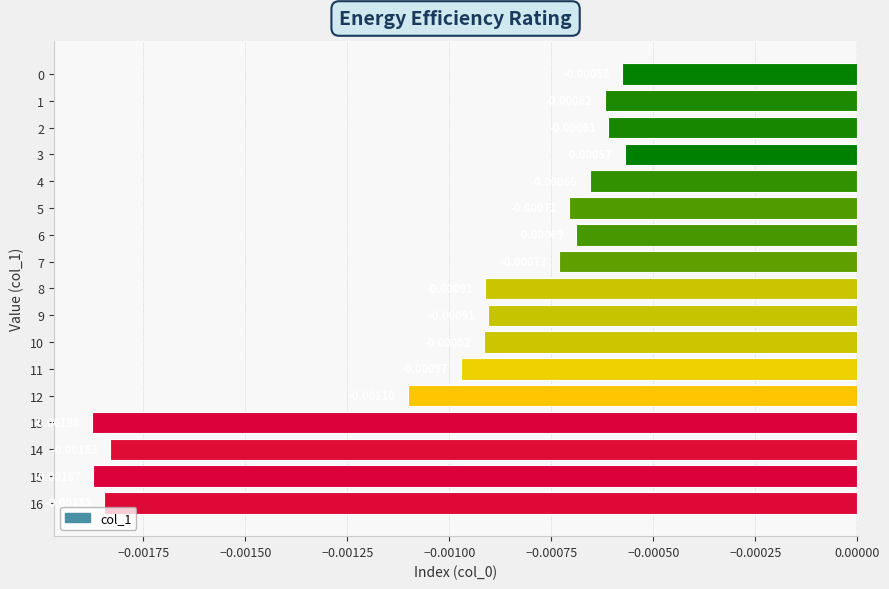

Which label corresponds to the smallest value in the chart?

13